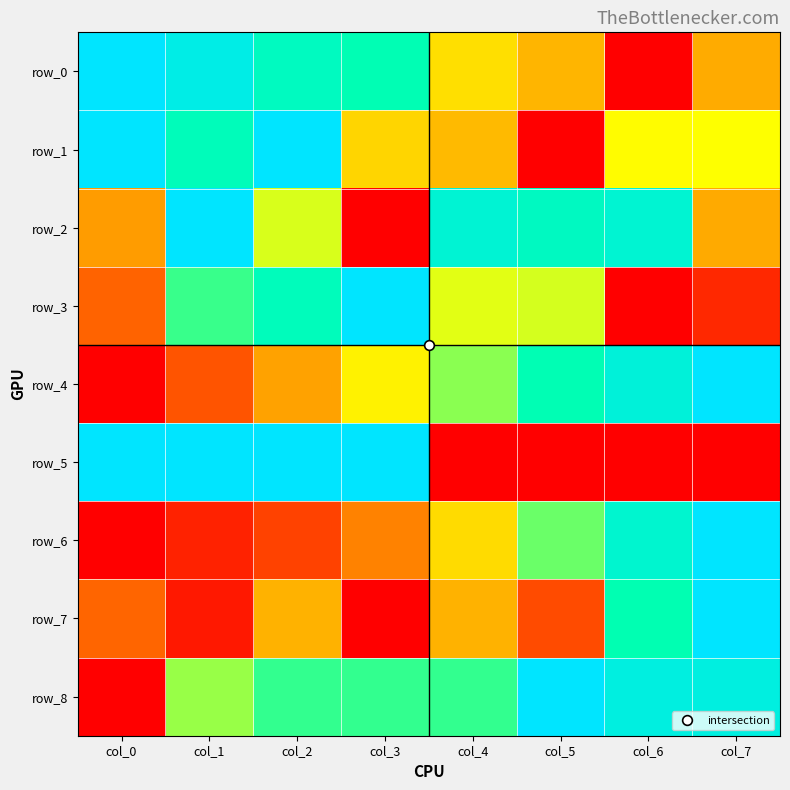

Which has a higher value, col_4 or col_6?

col_4